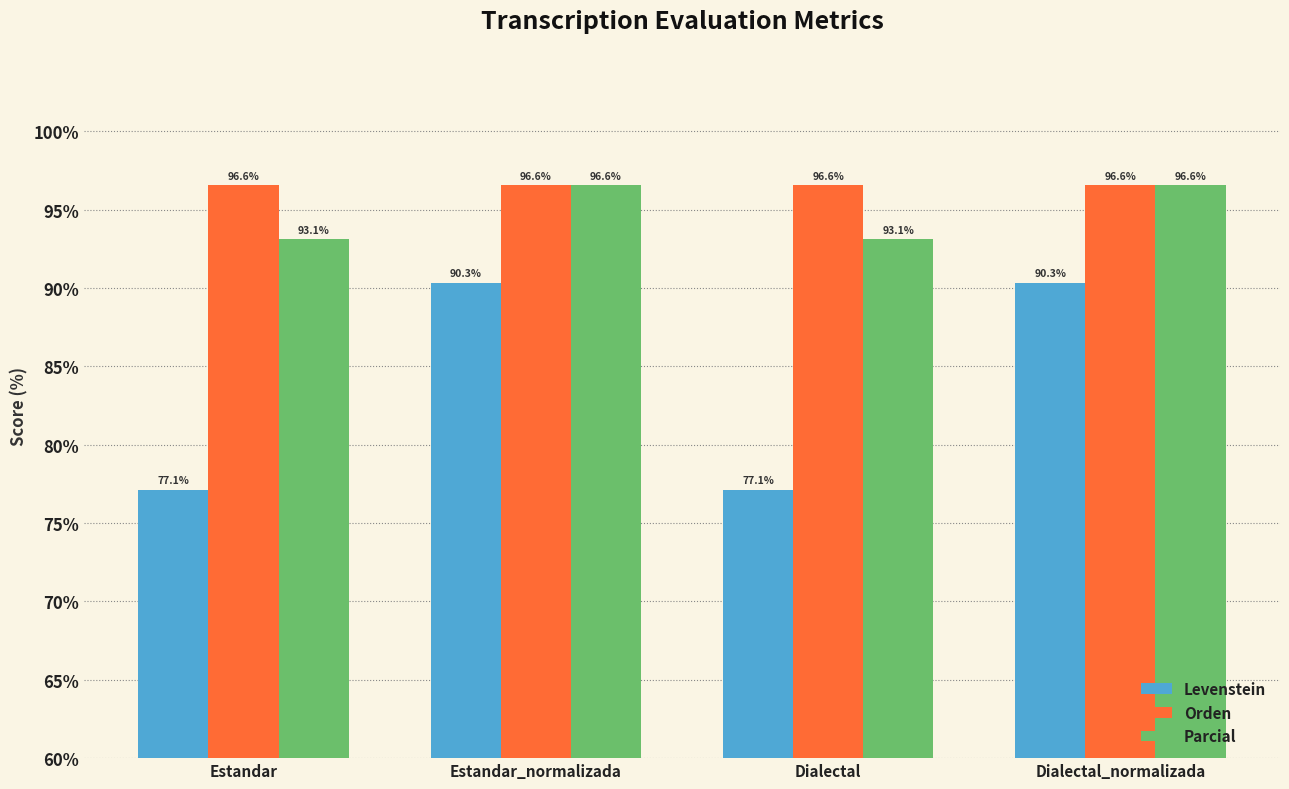

At Estandar, list the series in order from largest to smallest.

Orden, Parcial, Levenstein